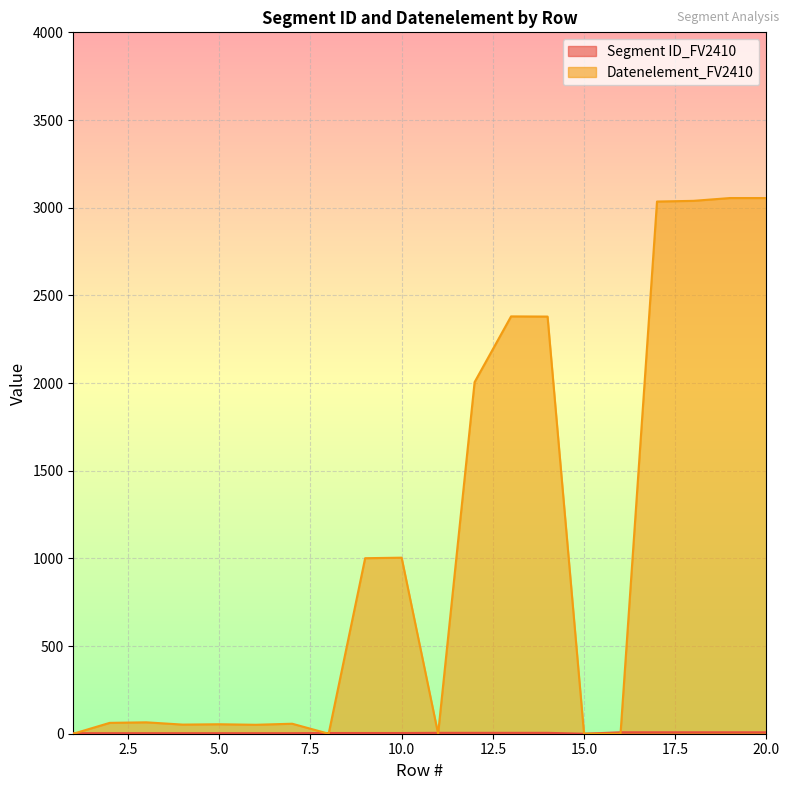

Where is the first local minimum for Segment ID_FV2410?

15